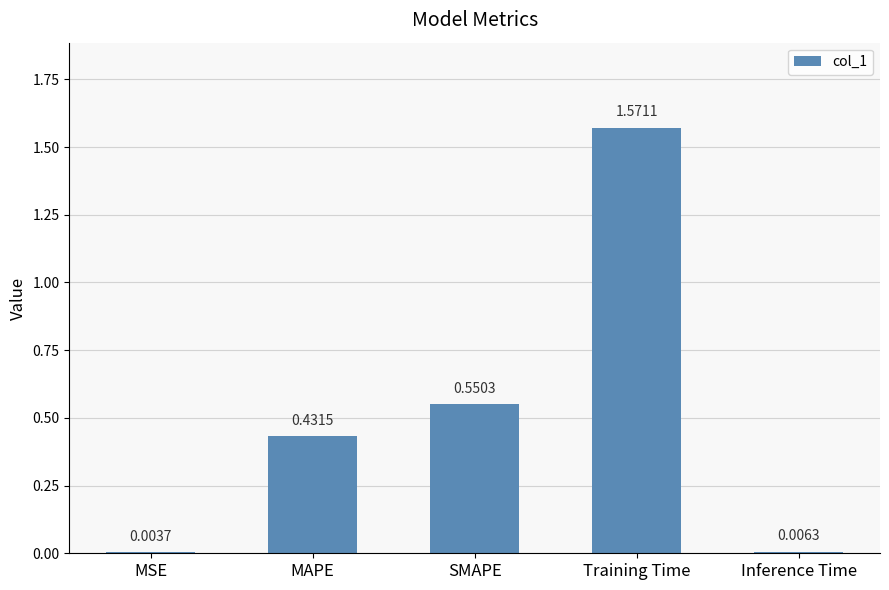

What is the sum of all values?

2.6